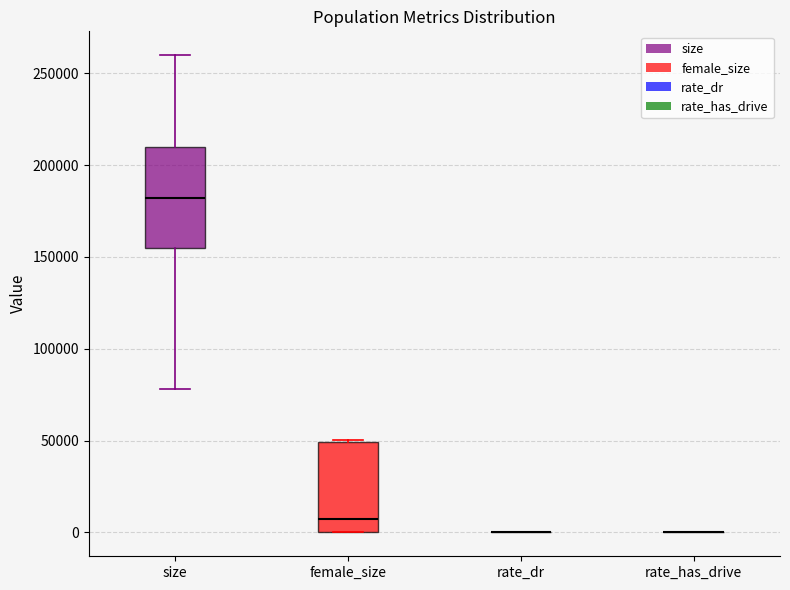

Reading left to right, transcribe this box plot: for each box, give where its median line is, the range the box spans, and where its two whiskers end, as read against the y-axis. The values are not printed on the chart, so give them approximately, as read against the axis.

size: median 180000, box 155000 to 210000, whiskers 80000 to 260000
female_size: median 5000, box 0 to 50000, whiskers 0 to 50000
rate_dr: box collapsed to a line at 0, whiskers 0 to 0
rate_has_drive: box collapsed to a line at 0, whiskers 0 to 0